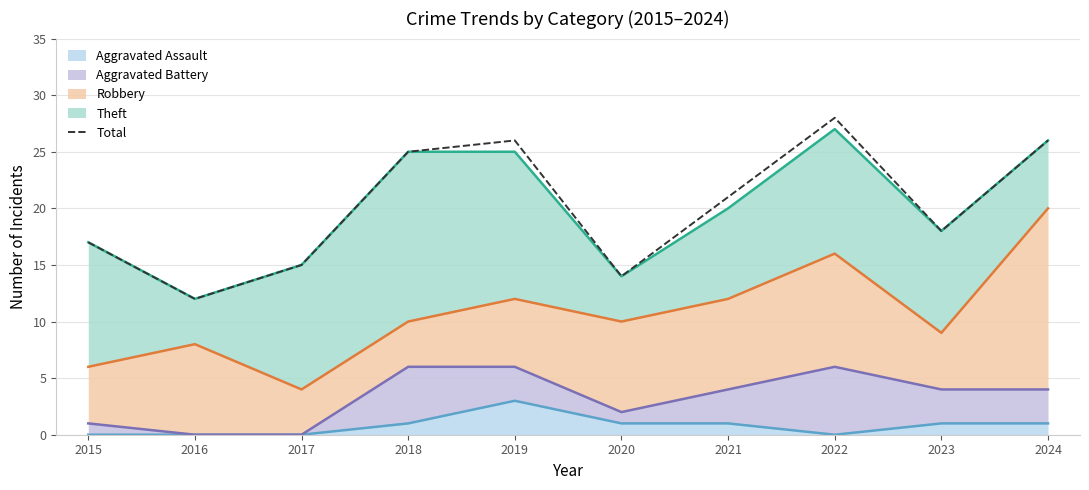

What is the difference between the second highest and minimum values?

14